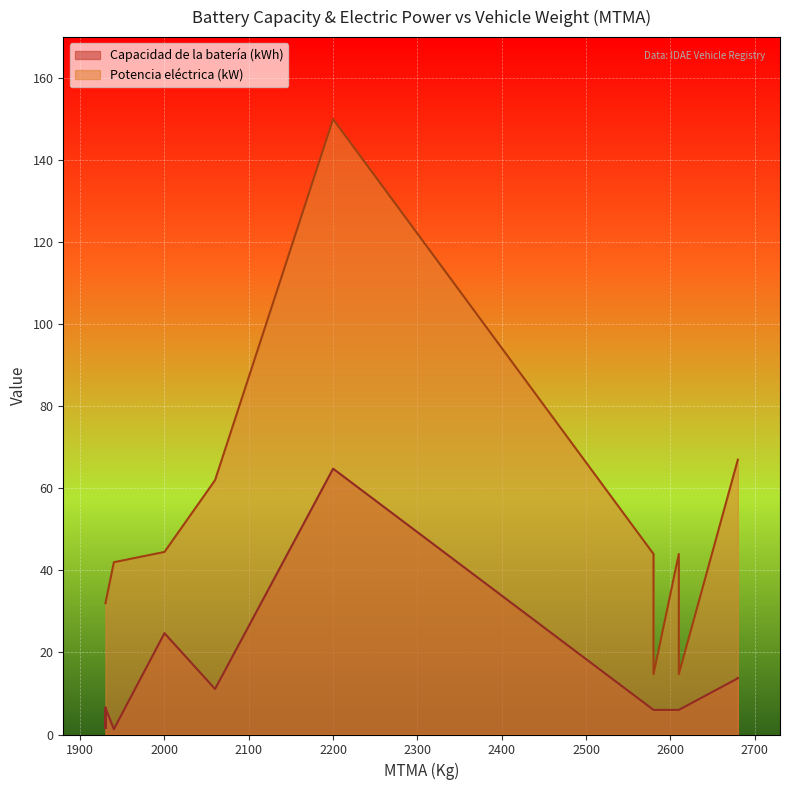

What is the difference between the maximum and minimum values in the Capacidad de la batería (kWh) series?

63.5